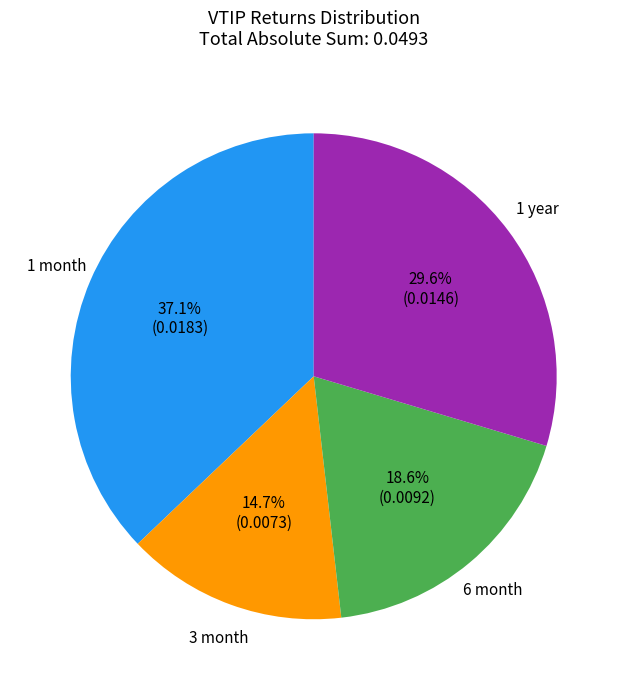

Rank the categories by value from lowest to highest.

3 month, 6 month, 1 year, 1 month